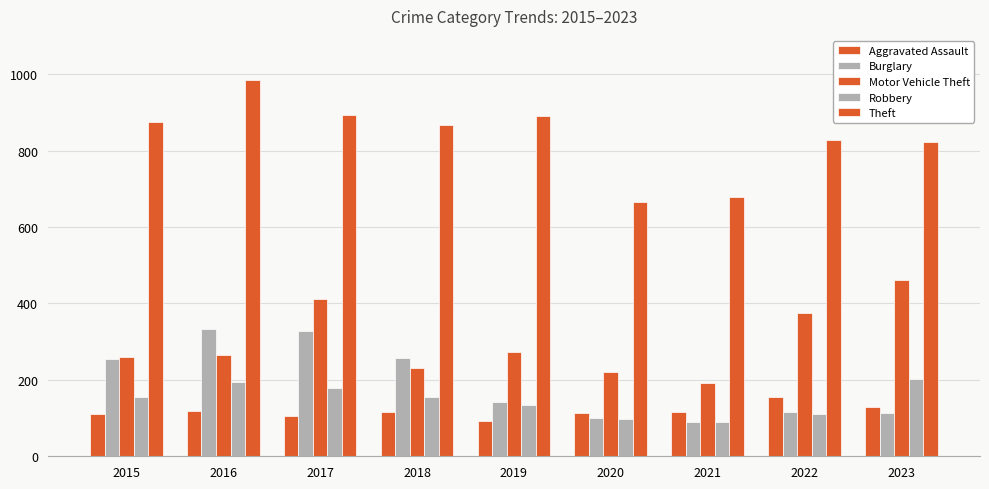

Rank the series by their maximum value, from highest to lowest.

Theft, Motor Vehicle Theft, Burglary, Robbery, Aggravated Assault